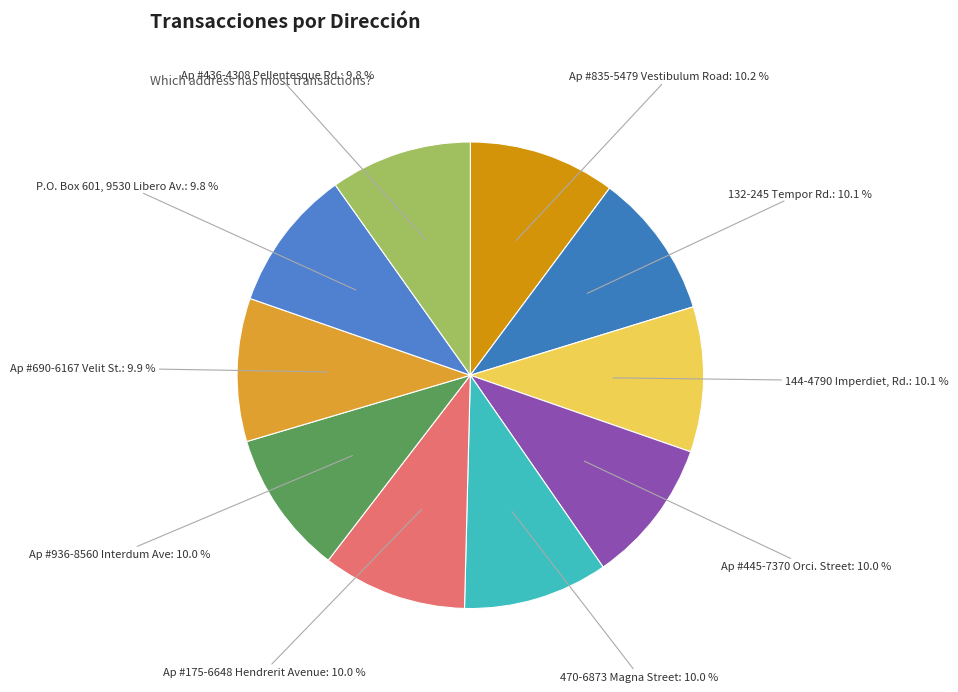

Is it true that P.O. Box 601, 9530 Libero Av. is 21% of the pie?

False